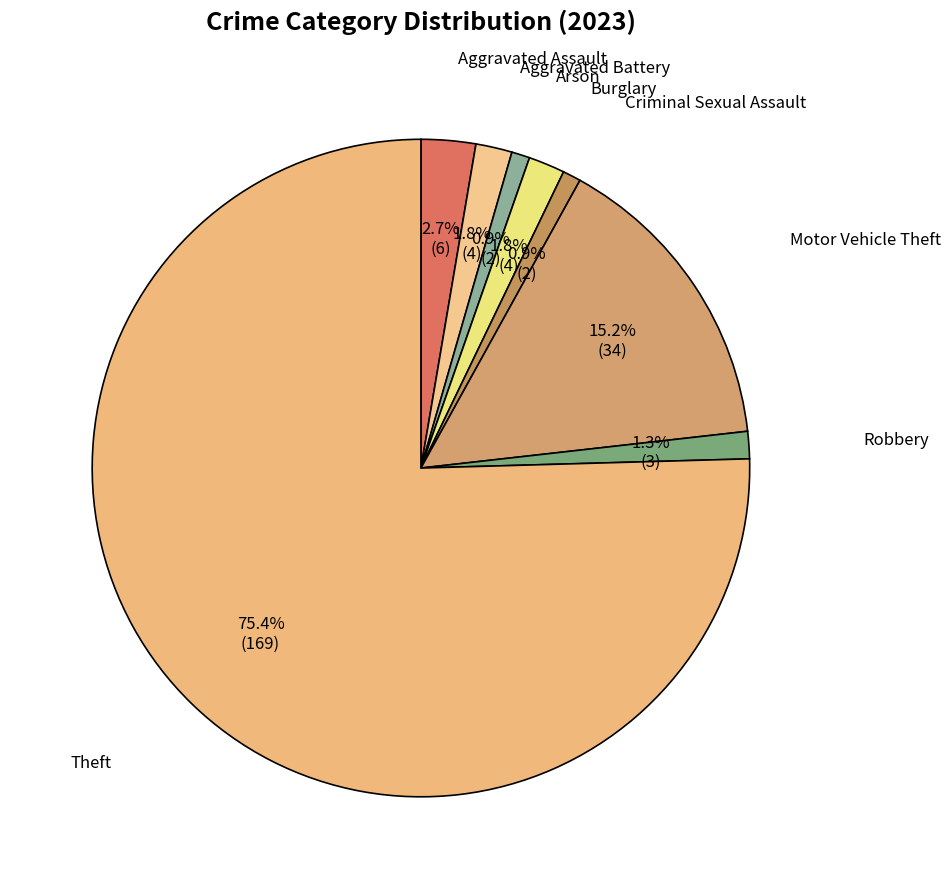

How much of the chart is everything except Motor Vehicle Theft?

84.8%